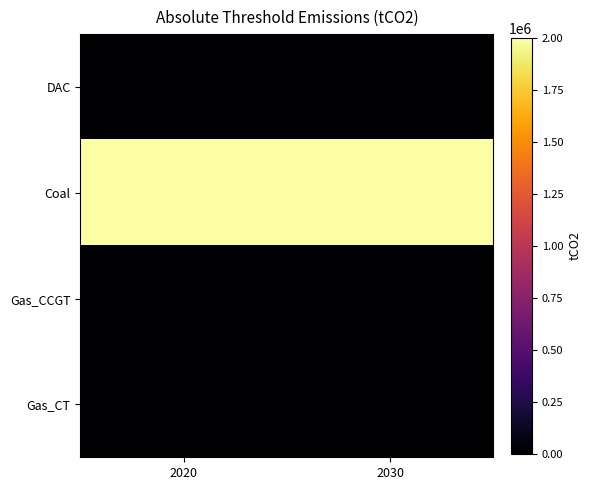

Reading left to right, extract all data points from this chart.

DAC: 2020=0	2030=0
Coal: 2020=2000000	2030=2000000
Gas_CCGT: 2020=0	2030=0
Gas_CT: 2020=0	2030=0